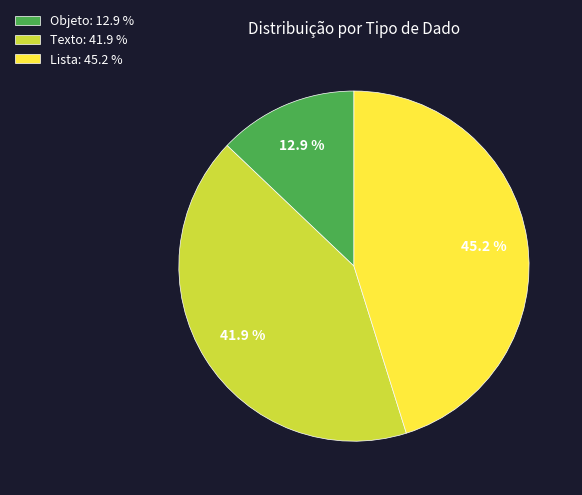

Rank the categories by value from highest to lowest.

Lista: 45.2 %, Texto: 41.9 %, Objeto: 12.9 %